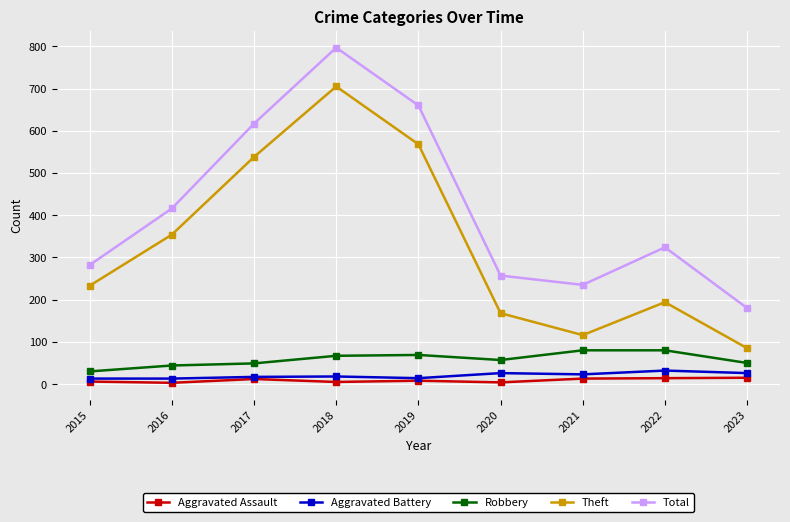

Which series has the widest spread of values?

Theft